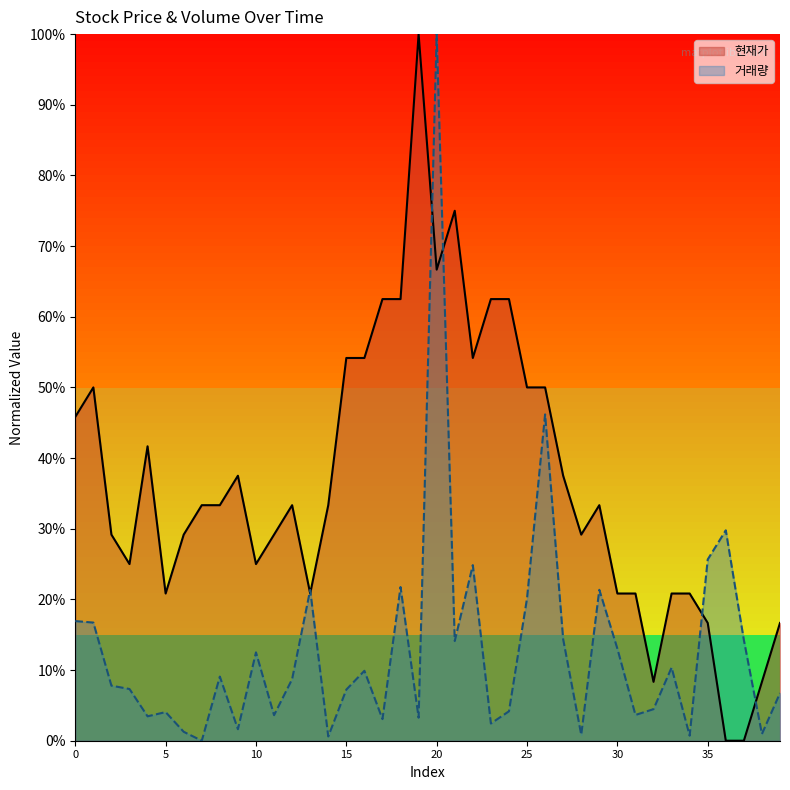

List the labels in order of 거래량 value, largest first.

20, 26, 36, 35, 22, 18, 29, 13, 25, 0, 1, 27, 37, 21, 30, 10, 33, 16, 8, 12, 2, 3, 15, 39, 32, 24, 5, 31, 11, 4, 19, 17, 23, 9, 6, 38, 28, 34, 14, 7